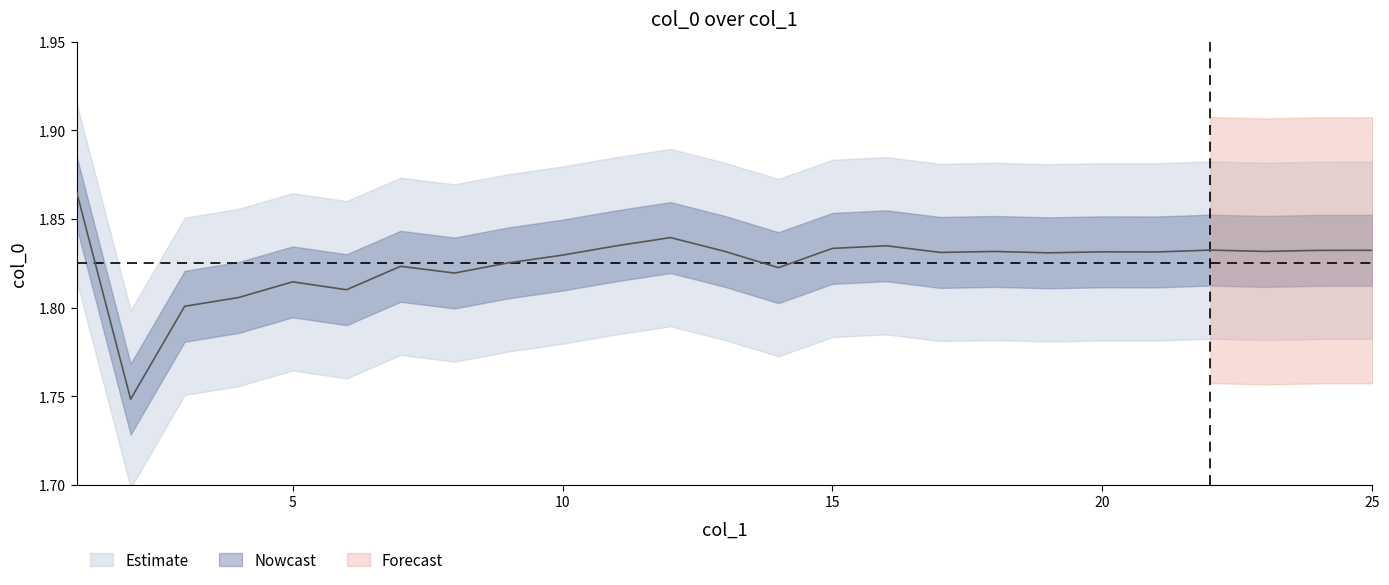

Does the chart have visible grid lines?

No